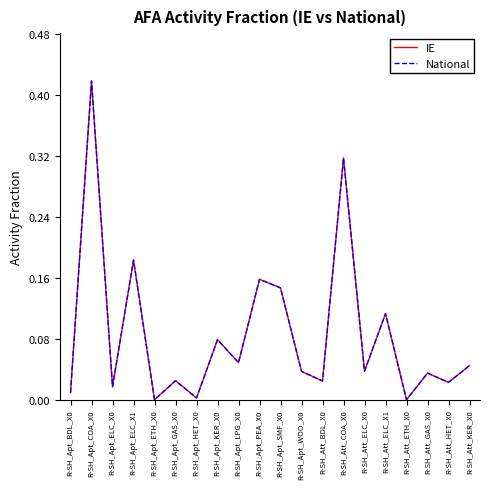

True or false: IE and National cross at least once.

False